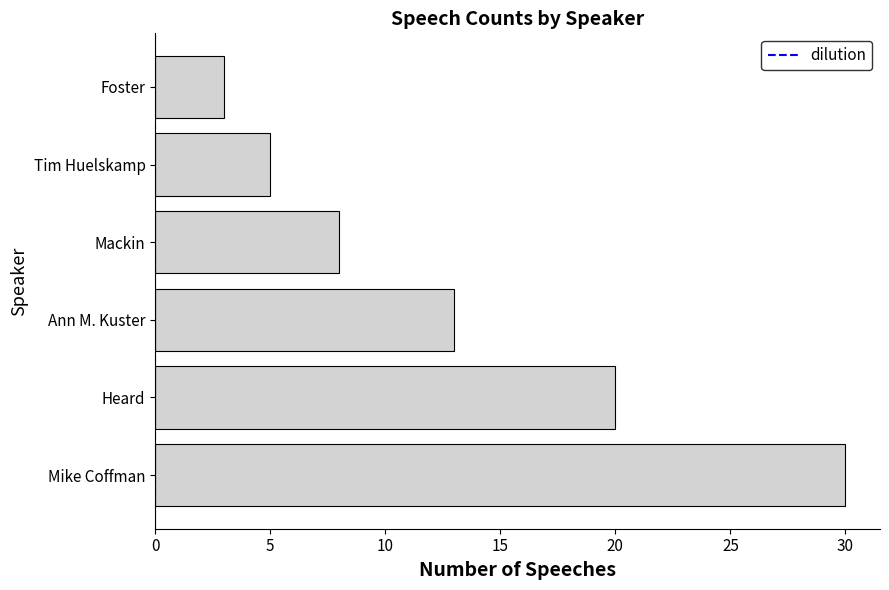

What is the maximum value shown in the chart?

30